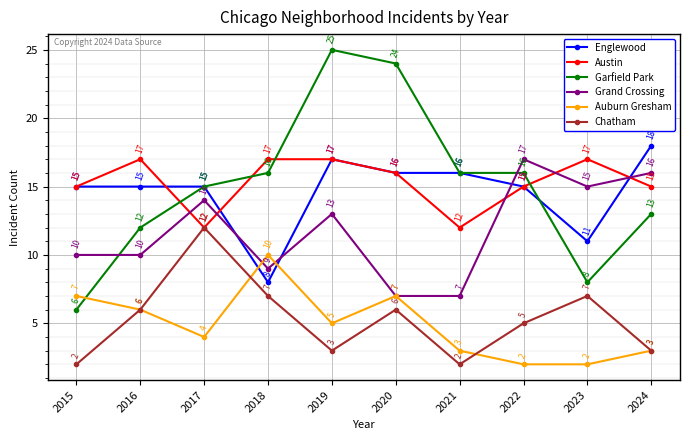

What is the value of the Englewood point at the 9th from the left?

11